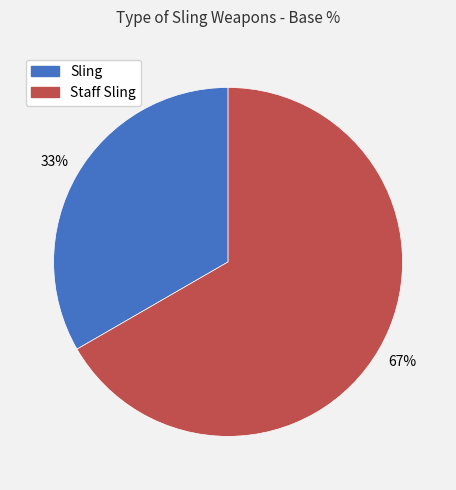

True or false: Staff Sling accounts for 55% of the total.

False